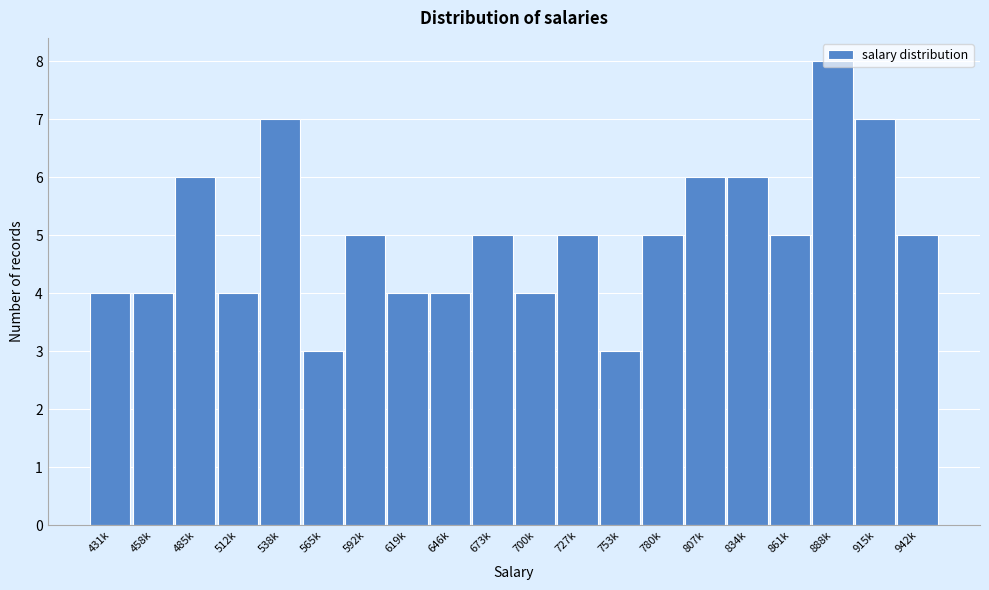

What is the average value?

5